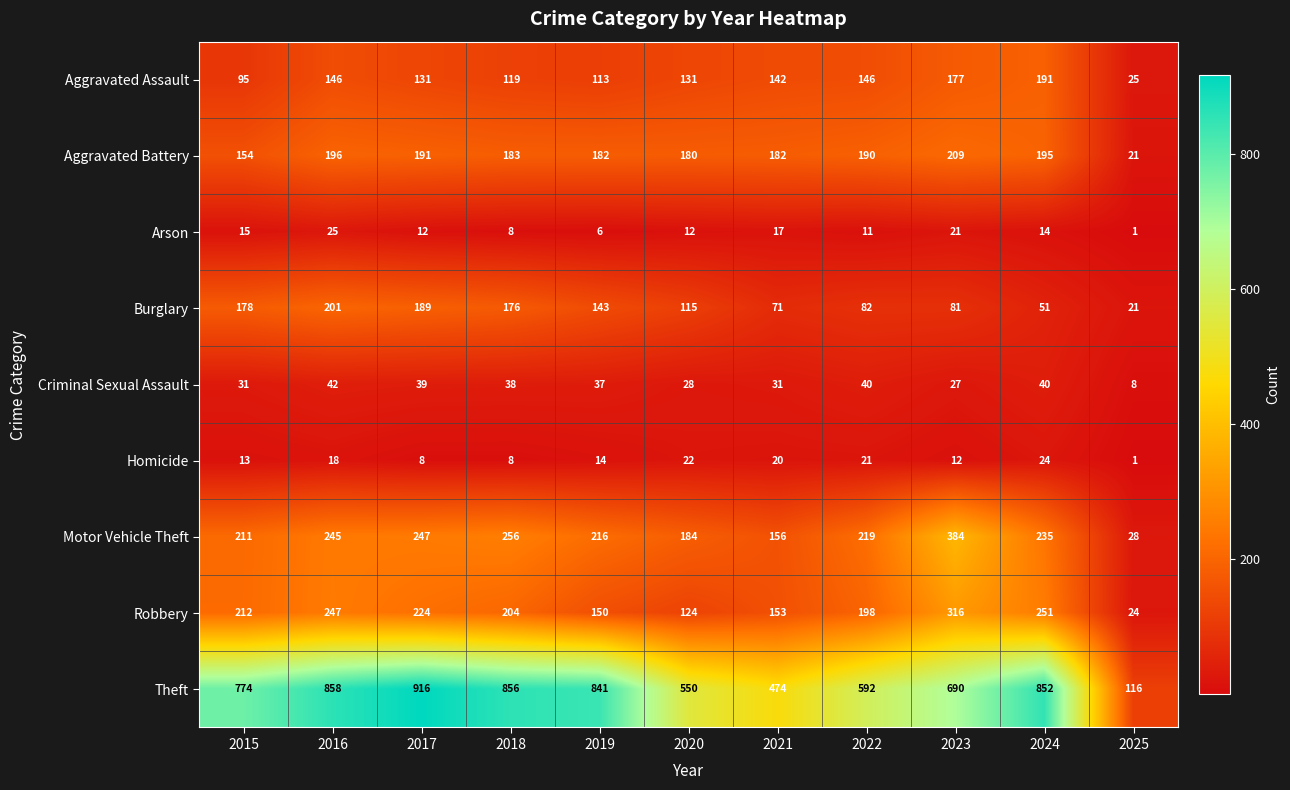

What is the approximate value of Criminal Sexual Assault at 2017, to the nearest 5?

40